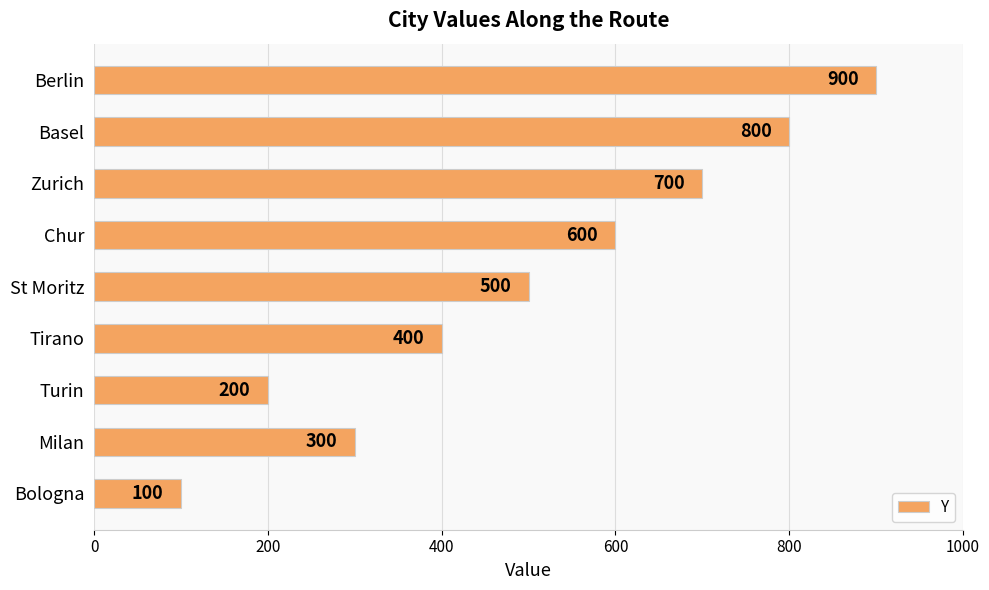

What is the difference between the maximum and minimum values?

800